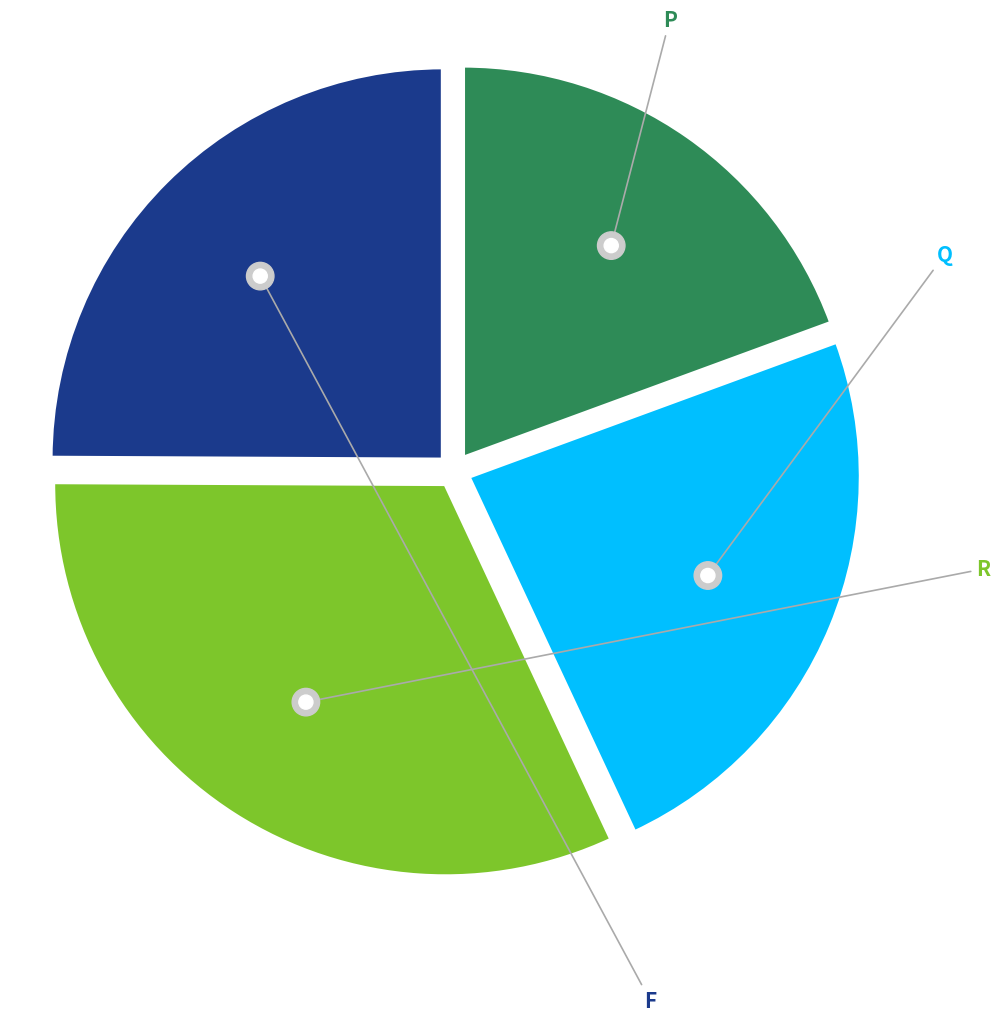

Which category has the smallest portion of the pie?

P